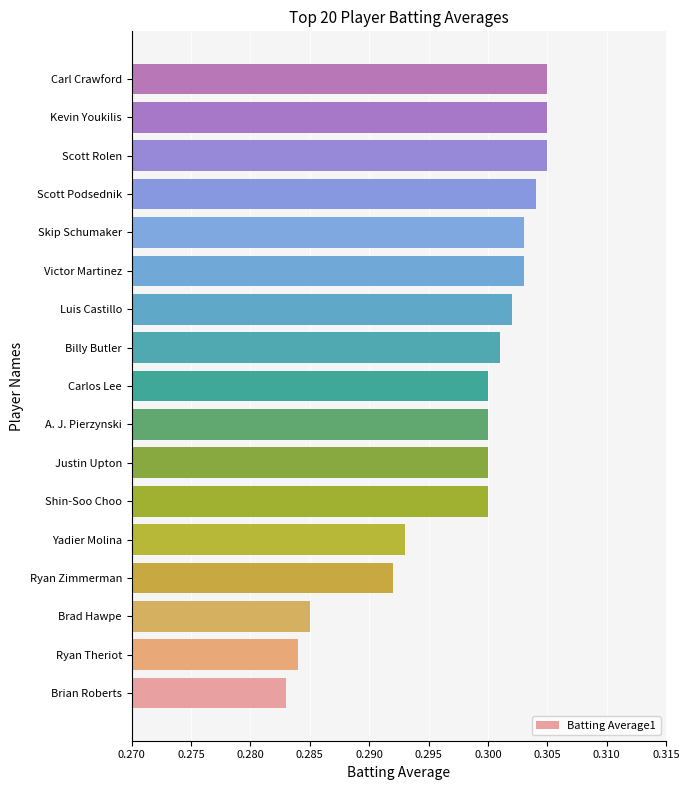

What is the sum of all values?

5.1